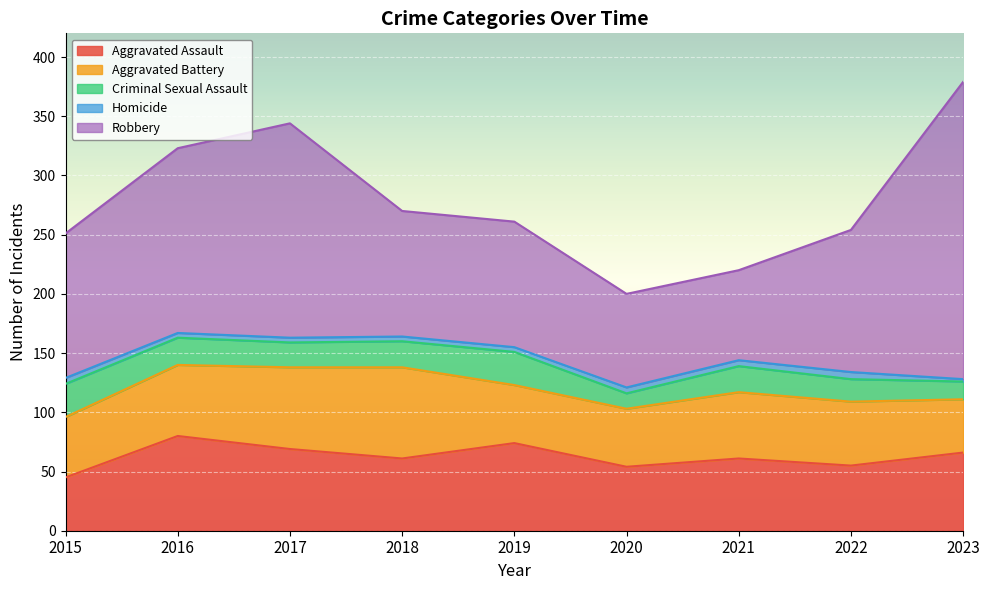

What is the maximum value shown in the chart?

251